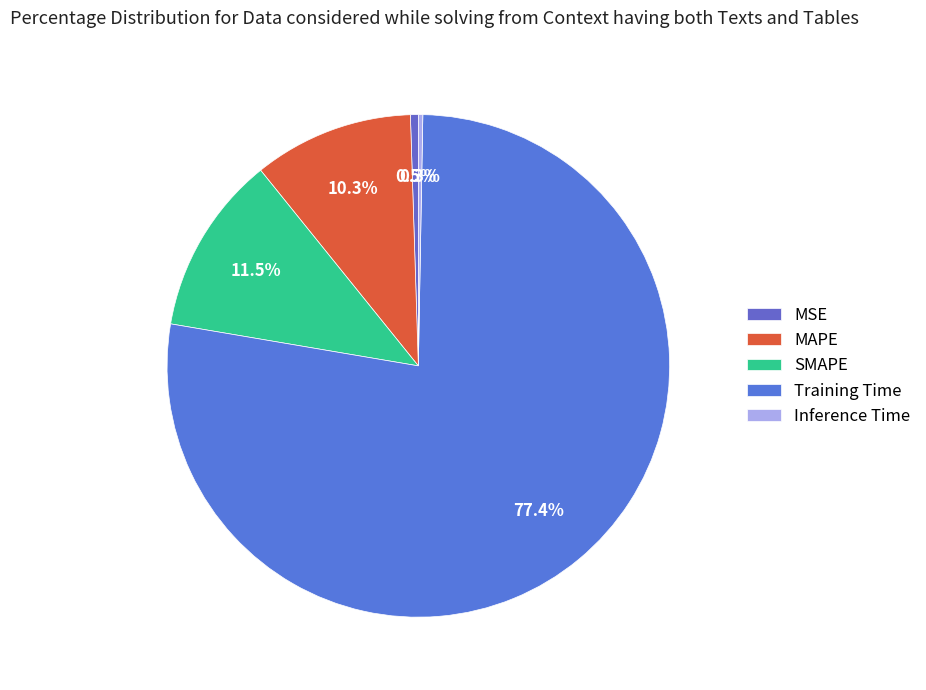

Does MSE account for over 50% of the chart?

No